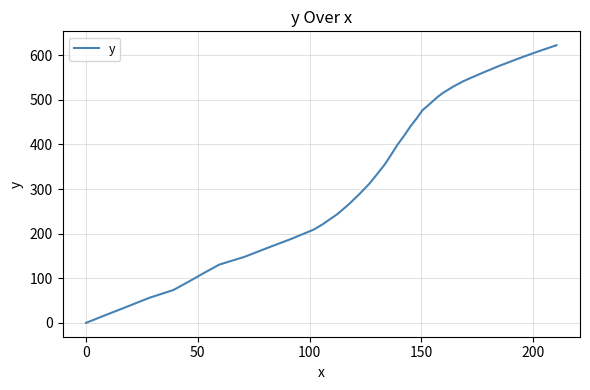

Reading left to right, what are all the values shown in this chart?

0.0	19.3	37.5	55.7	73.6	92.5	111.6	130.5	148.1	169.4	188.3	209.1	221.0	243.5	265.8	288.5	311.5	333.7	356.0	377.5	398.9	420.0	440.0	459.4	476.3	492.0	505.1	515.1	523.7	529.6	535.4	541.1	547.8	556.5	565.2	574.8	585.4	596.9	609.2	622.3